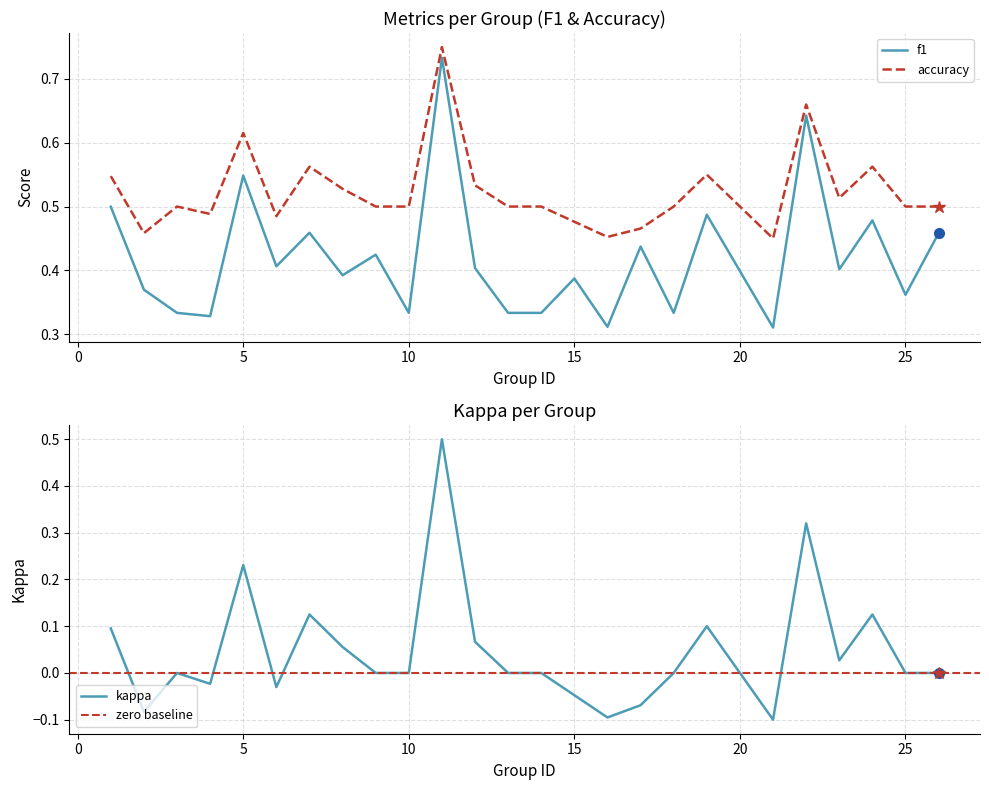

Which series has the largest range (max minus min)?

accuracy